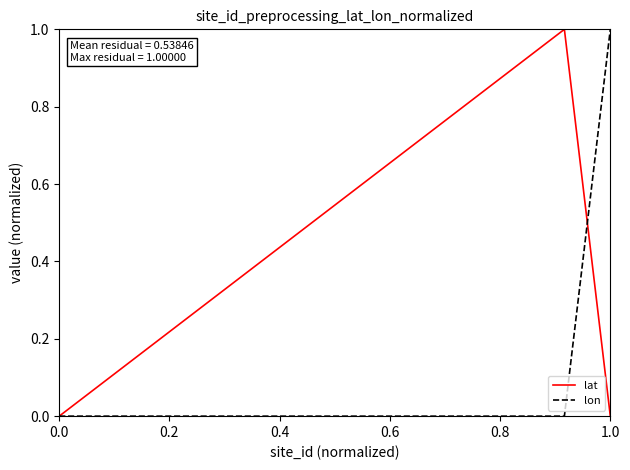

How many lines are shown in the chart?

2